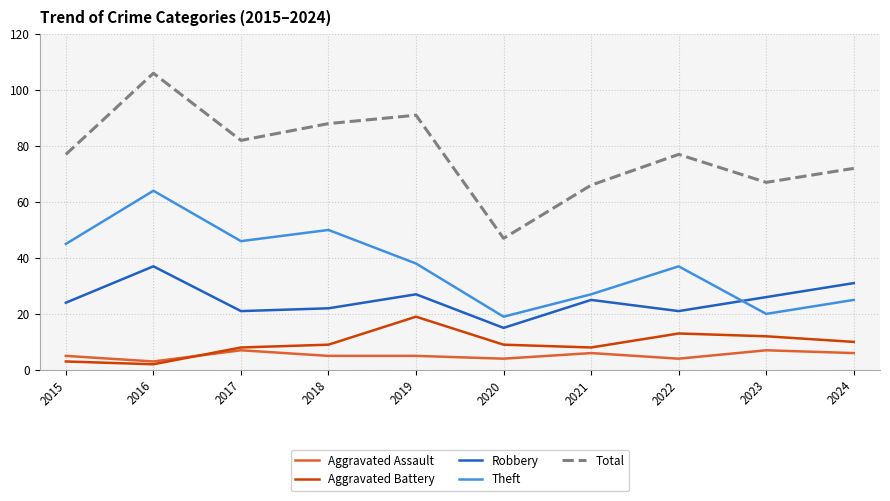

Read the Total value at 2018, to the nearest 5.

90